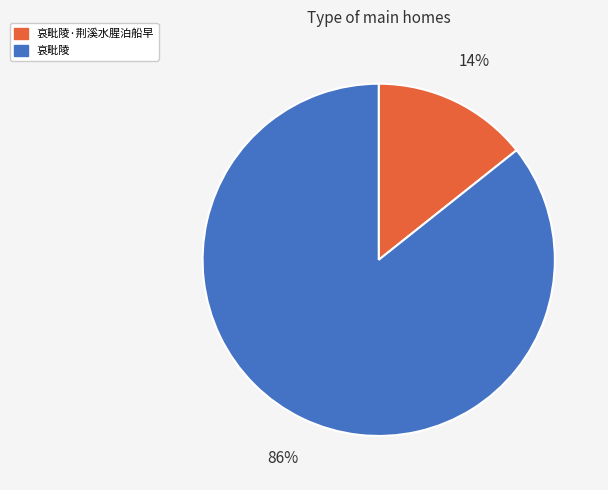

Is there any slice that represents more than half of the pie?

Yes